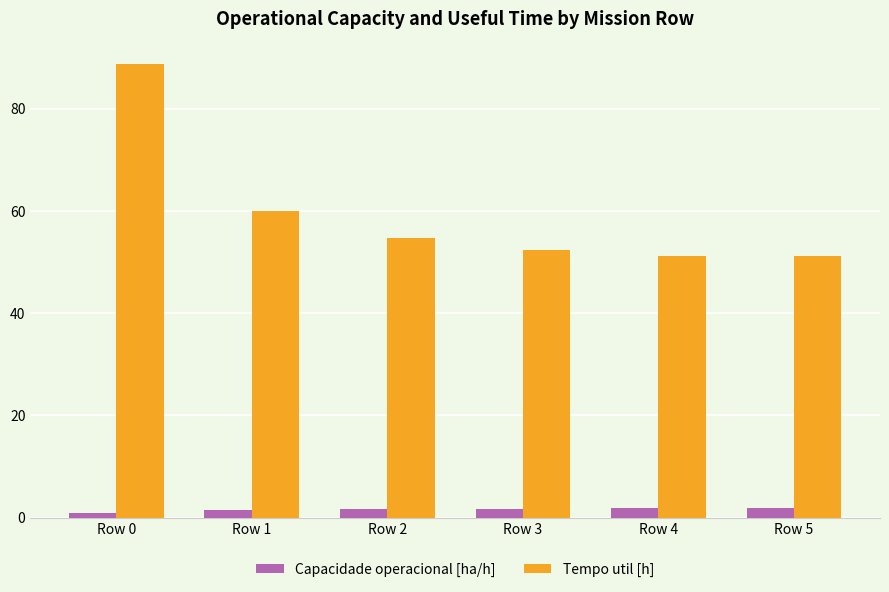

What is the minimum value for Tempo util [h]?

51.1